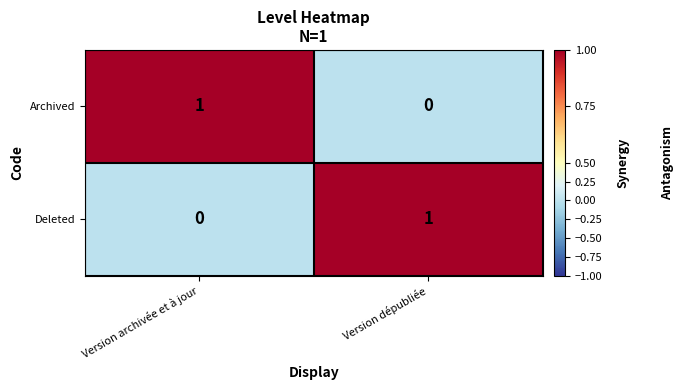

At which label does Archived reach its minimum?

Version dépubliée